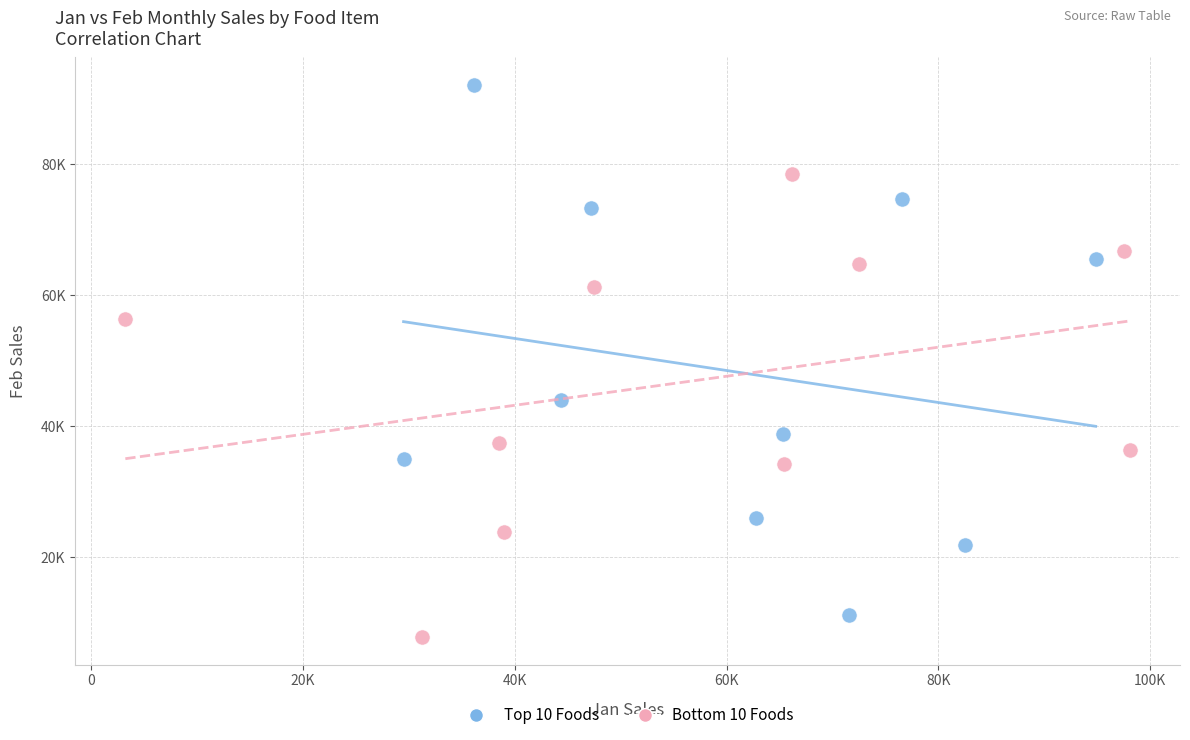

What are all the series names shown in the legend?

Top 10 Foods, Bottom 10 Foods